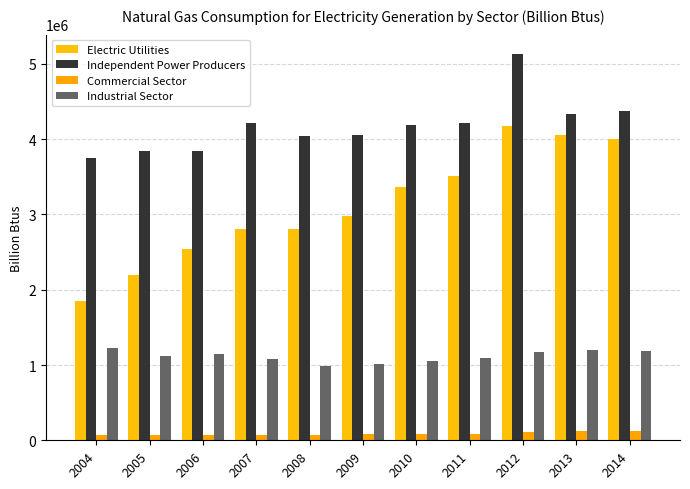

Reading left to right, what are all the values shown in this chart?

Electric Utilities: 1857247	2198098	2546169	2808500	2803283	2981285	3359035	3511732	4179725	4059838	4006859
Independent Power Producers: 3749945	3837717	3847644	4219827	4046069	4062633	4191241	4221895	5133095	4337851	4377657
Commercial Sector: 73744	69682	69401	71560	67571	77077	87357	89485	113932	119857	121773
Industrial Sector: 1231725	1115023	1149286	1082099	984062	1017390	1056553	1090203	1178910	1201326	1181009